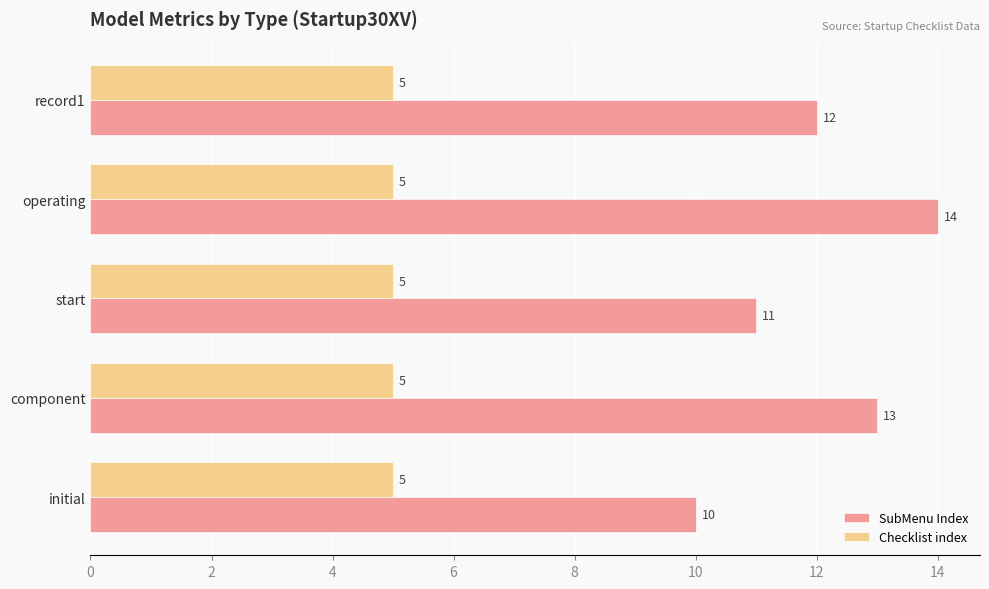

Which series changed the most between component and operating?

SubMenu Index